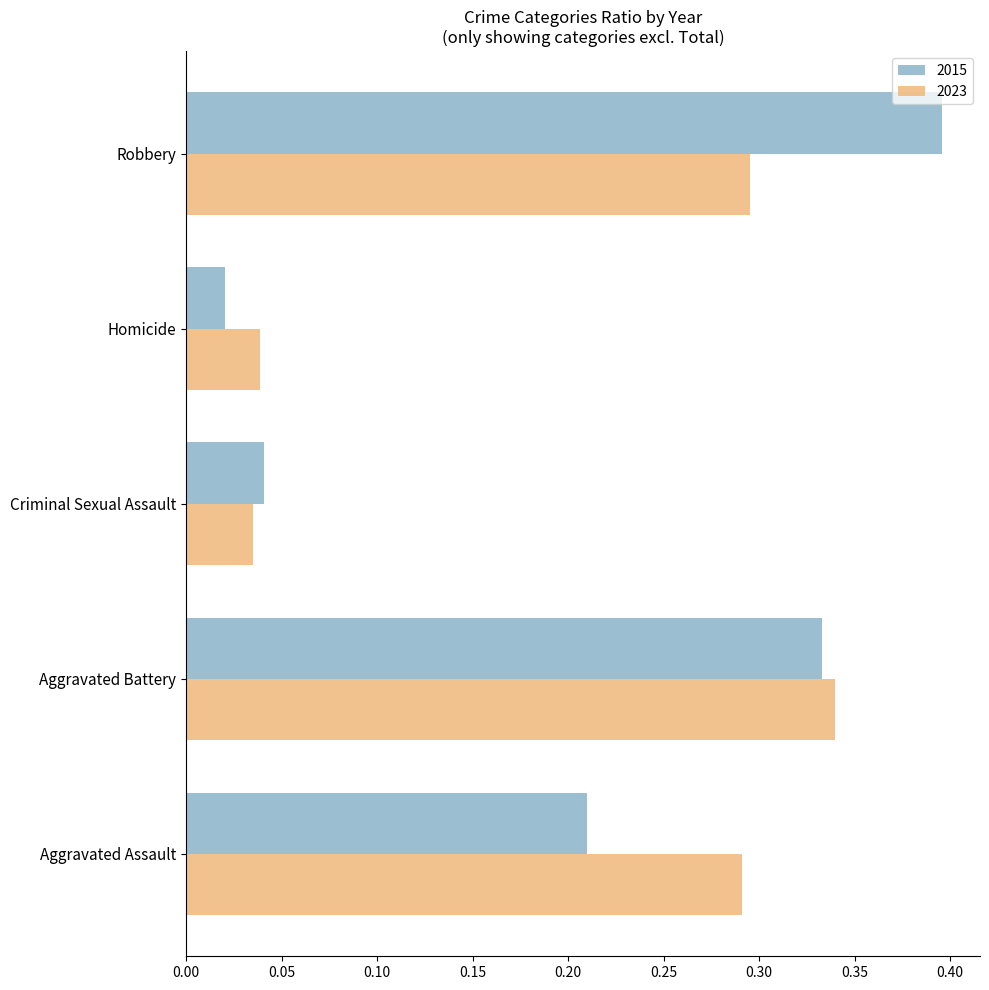

True or false: 2023 has a value of 0.4 at Robbery.

False